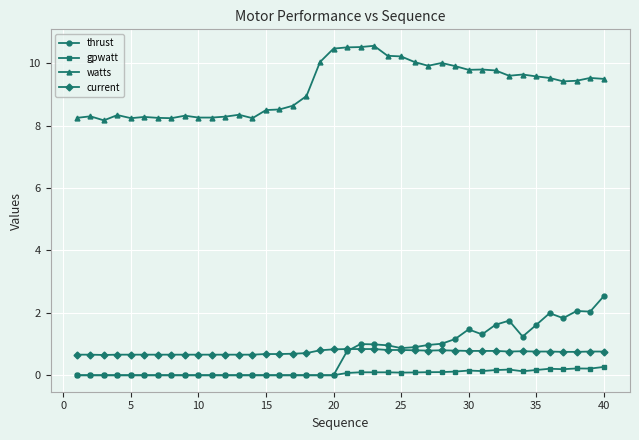

How many series are shown in this chart?

4